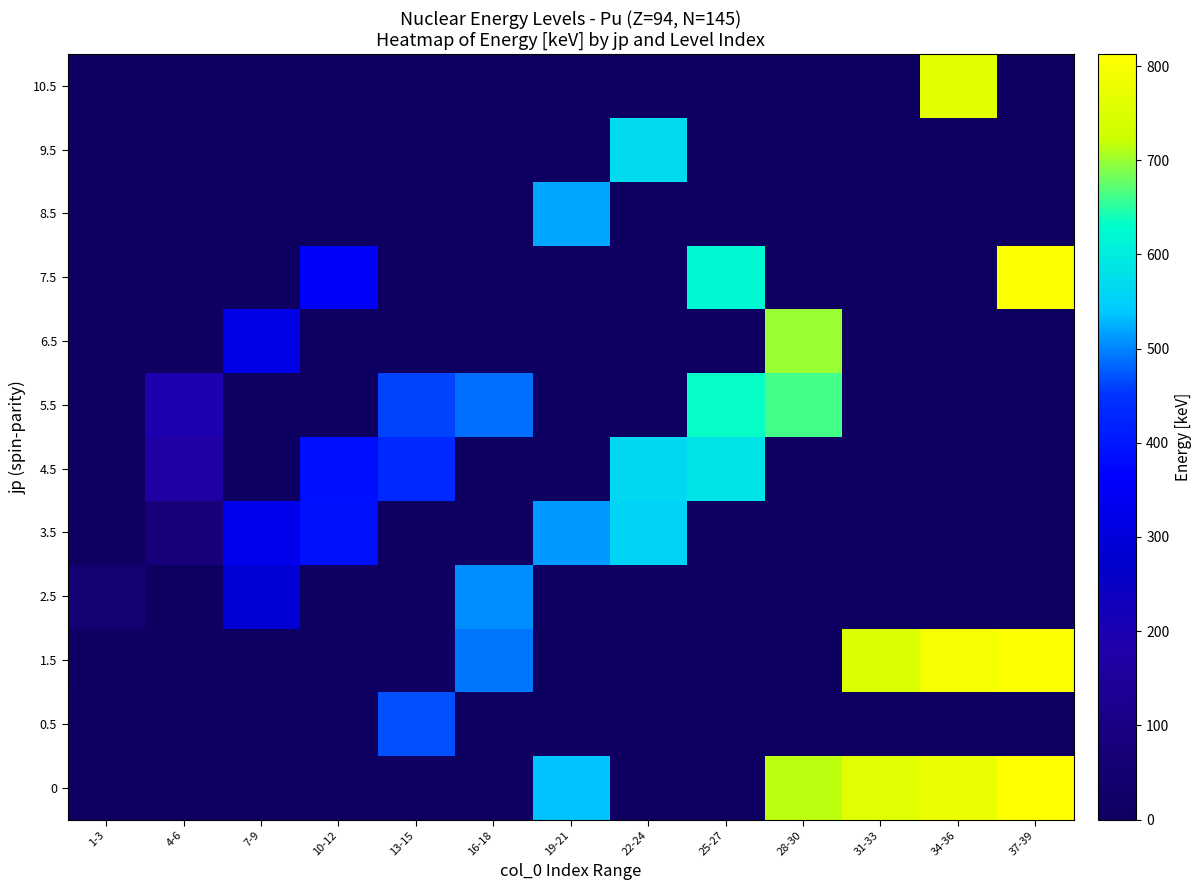

Reading left to right, extract all data points from this chart.

0: 1-3=0.0	4-6=0.0	7-9=0.0	10-12=0.0	13-15=0.0	16-18=0.0	19-21=538.0	22-24=0.0	25-27=0.0	28-30=716.0	31-33=759.5	34-36=779.0	37-39=813.0
0.5: 1-3=0.0	4-6=0.0	7-9=0.0	10-12=0.0	13-15=469.8	16-18=0.0	19-21=0.0	22-24=0.0	25-27=0.0	28-30=0.0	31-33=0.0	34-36=0.0	37-39=0.0
1.5: 1-3=7.9	4-6=0.0	7-9=0.0	10-12=0.0	13-15=0.0	16-18=492.1	19-21=0.0	22-24=0.0	25-27=0.0	28-30=0.0	31-33=752.5	34-36=798.2	37-39=805.1
2.5: 1-3=57.3	4-6=0.0	7-9=285.5	10-12=0.0	13-15=0.0	16-18=505.6	19-21=0.0	22-24=0.0	25-27=0.0	28-30=0.0	31-33=0.0	34-36=0.0	37-39=0.0
3.5: 1-3=0.0	4-6=75.7	7-9=330.1	10-12=391.6	13-15=0.0	16-18=0.0	19-21=511.8	22-24=556.2	25-27=0.0	28-30=0.0	31-33=0.0	34-36=0.0	37-39=0.0
4.5: 1-3=0.0	4-6=163.8	7-9=0.0	10-12=387.4	13-15=434.0	16-18=0.0	19-21=0.0	22-24=565.0	25-27=583.0	28-30=0.0	31-33=0.0	34-36=0.0	37-39=0.0
5.5: 1-3=0.0	4-6=192.8	7-9=0.0	10-12=0.0	13-15=462.0	16-18=487.0	19-21=0.0	22-24=0.0	25-27=634.0	28-30=661.1	31-33=0.0	34-36=0.0	37-39=0.0
6.5: 1-3=0.0	4-6=0.0	7-9=318.5	10-12=0.0	13-15=0.0	16-18=0.0	19-21=0.0	22-24=0.0	25-27=0.0	28-30=698.7	31-33=0.0	34-36=0.0	37-39=0.0
7.5: 1-3=0.0	4-6=0.0	7-9=0.0	10-12=358.1	13-15=0.0	16-18=0.0	19-21=0.0	22-24=0.0	25-27=620.0	28-30=0.0	31-33=0.0	34-36=0.0	37-39=806.7
8.5: 1-3=0.0	4-6=0.0	7-9=0.0	10-12=0.0	13-15=0.0	16-18=0.0	19-21=519.3	22-24=0.0	25-27=0.0	28-30=0.0	31-33=0.0	34-36=0.0	37-39=0.0
9.5: 1-3=0.0	4-6=0.0	7-9=0.0	10-12=0.0	13-15=0.0	16-18=0.0	19-21=0.0	22-24=570.6	25-27=0.0	28-30=0.0	31-33=0.0	34-36=0.0	37-39=0.0
10.5: 1-3=0.0	4-6=0.0	7-9=0.0	10-12=0.0	13-15=0.0	16-18=0.0	19-21=0.0	22-24=0.0	25-27=0.0	28-30=0.0	31-33=0.0	34-36=764.6	37-39=0.0